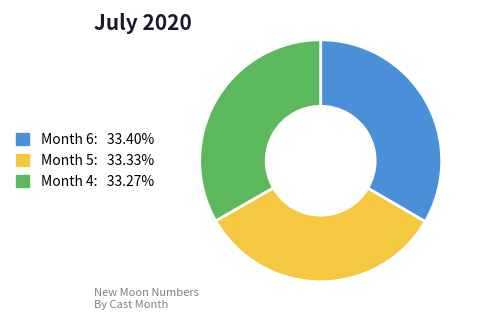

Does any single category account for the majority?

No